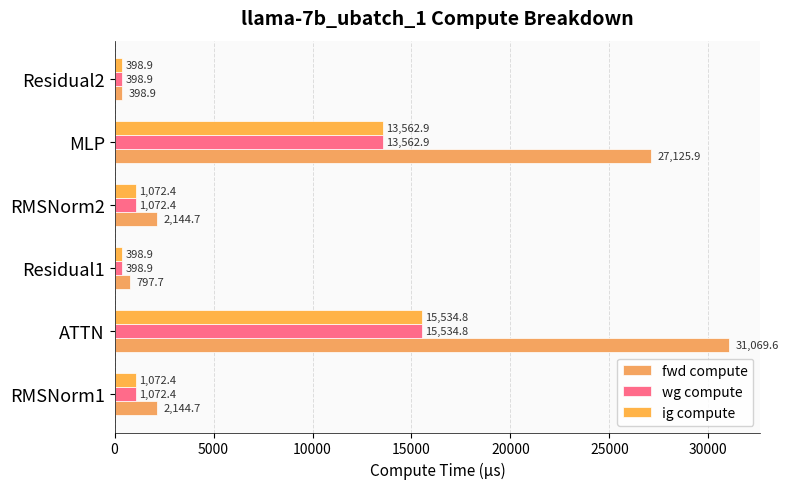

At how many categories does at least one series exceed 21583?

2